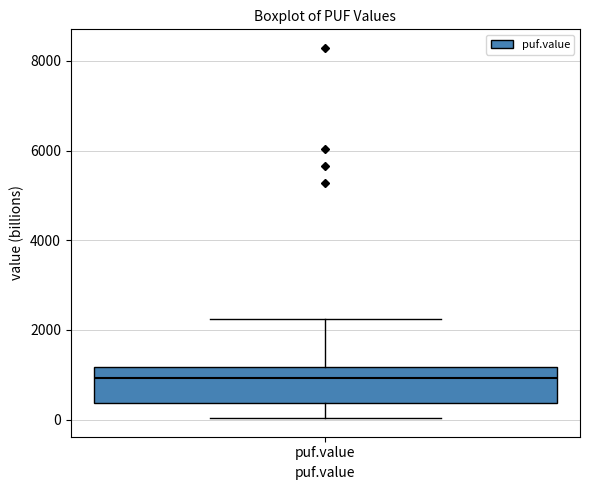

Transcribe this box plot: give where the median line is, the range the box spans, and where the two whiskers end, as read against the y-axis. The values are not printed on the chart, so give them approximately, as read against the axis.

median 1000, box 400 to 1200, whiskers 0 to 2200